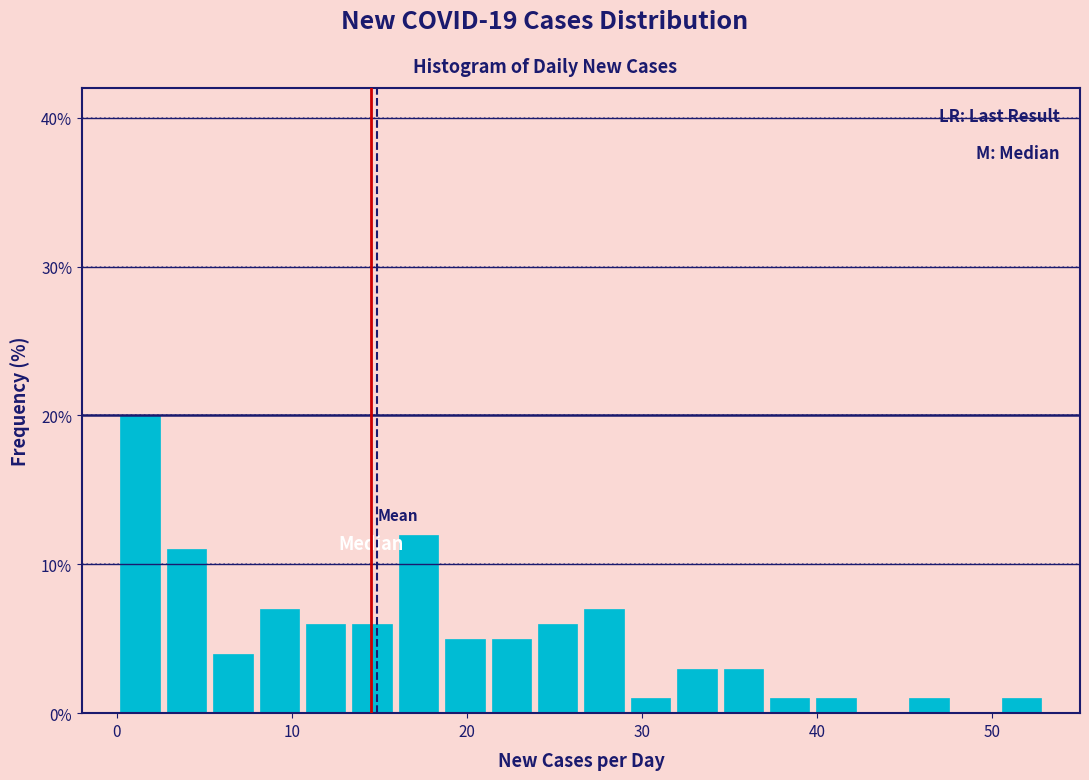

Read against the x-axis, roughly where is the centre of the tallest bar?

1